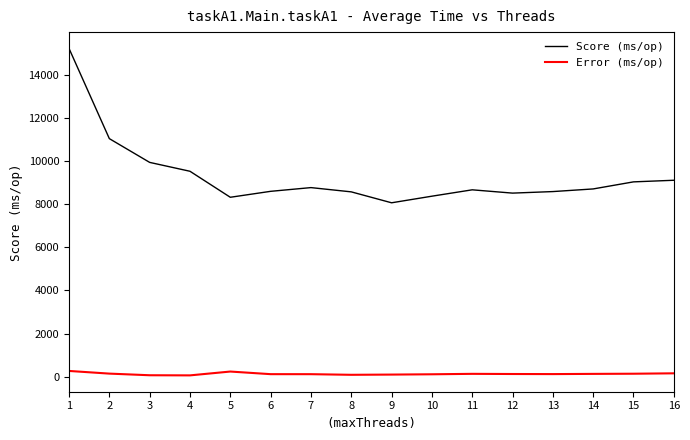

At 10, list the series in order from smallest to largest.

Error (ms/op), Score (ms/op)